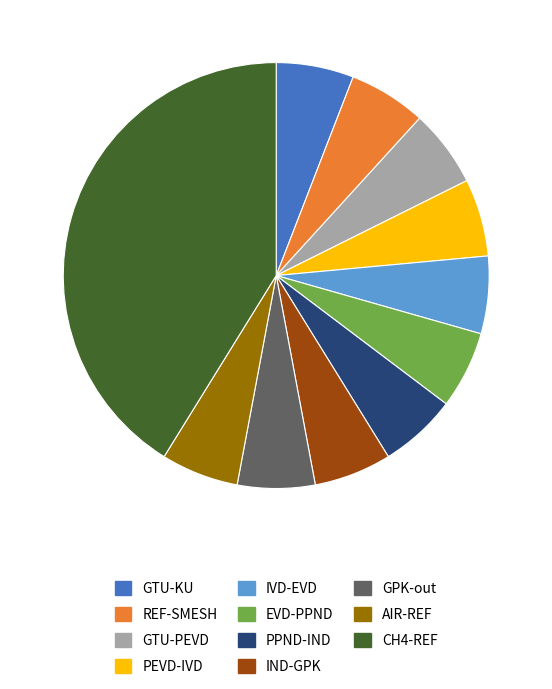

Is there a majority slice in this chart?

No